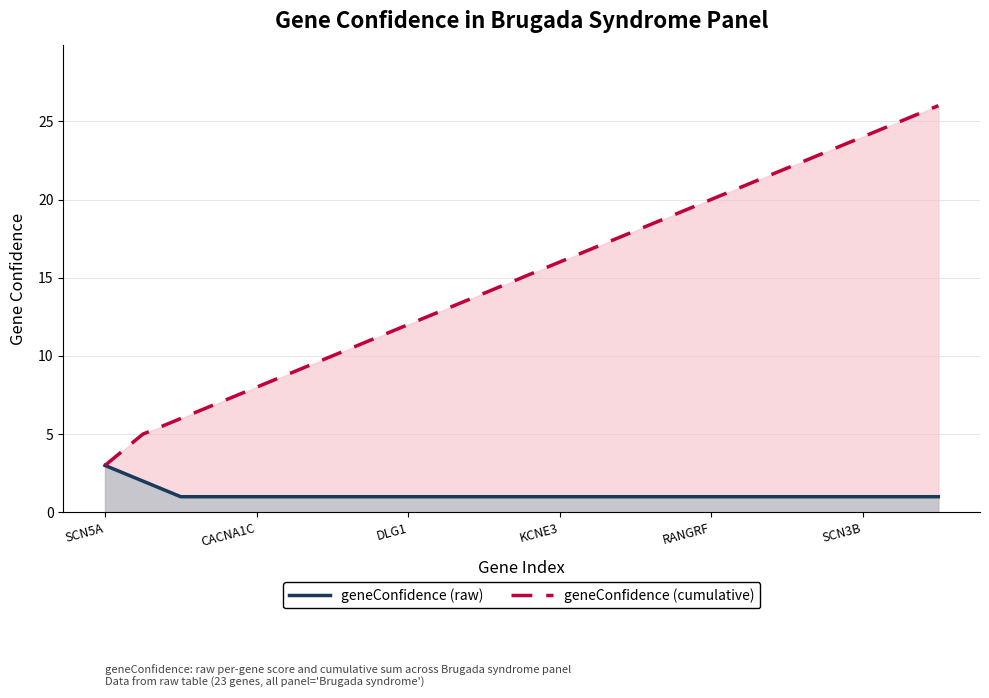

Between 6 and 10, which series saw the biggest shift?

geneConfidence (cumulative)